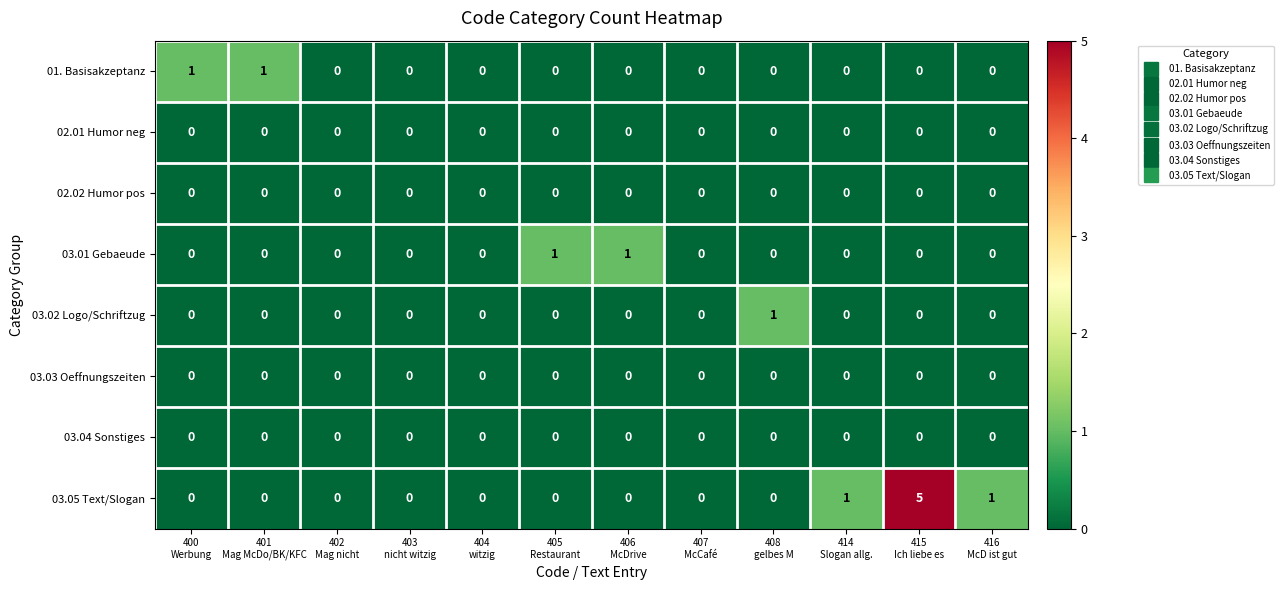

Which series has the largest total across all categories?

03.05 Text/Slogan